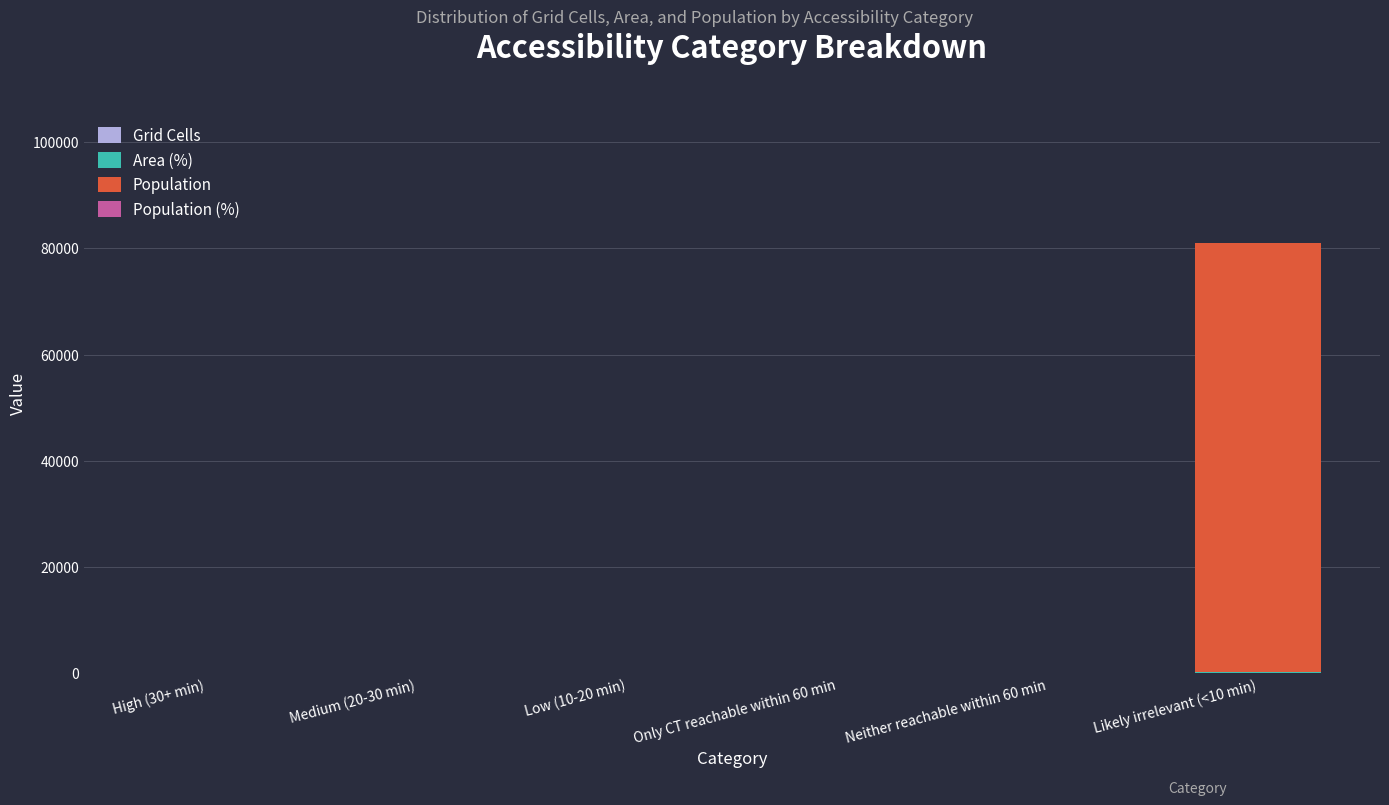

At which category is the sum across all series the highest?

Likely irrelevant (<10 min)